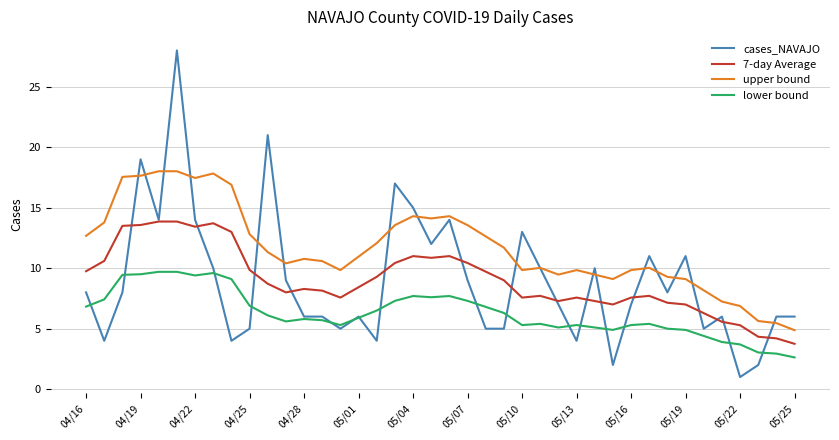

Does the chart have visible grid lines?

Yes